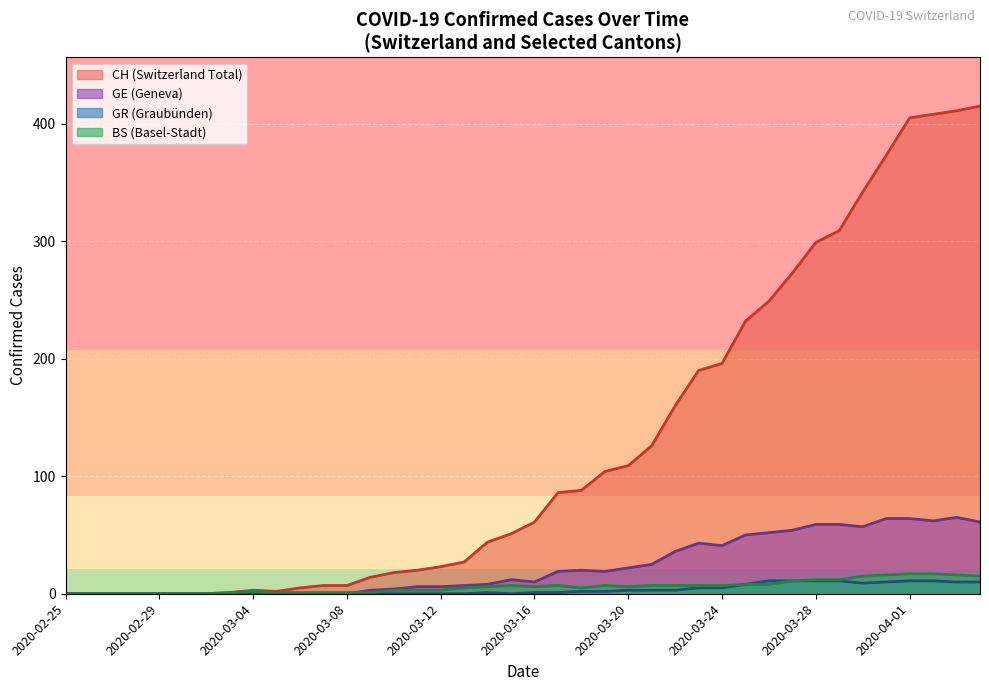

Which series has the largest total across all categories?

CH (Switzerland Total)